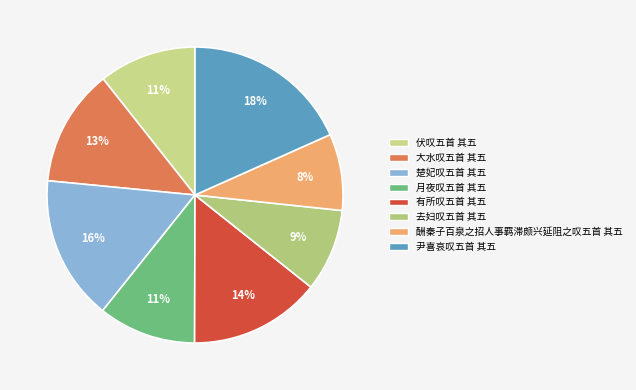

To the nearest percent, what is the difference between the largest and smallest slice percentages?

10%